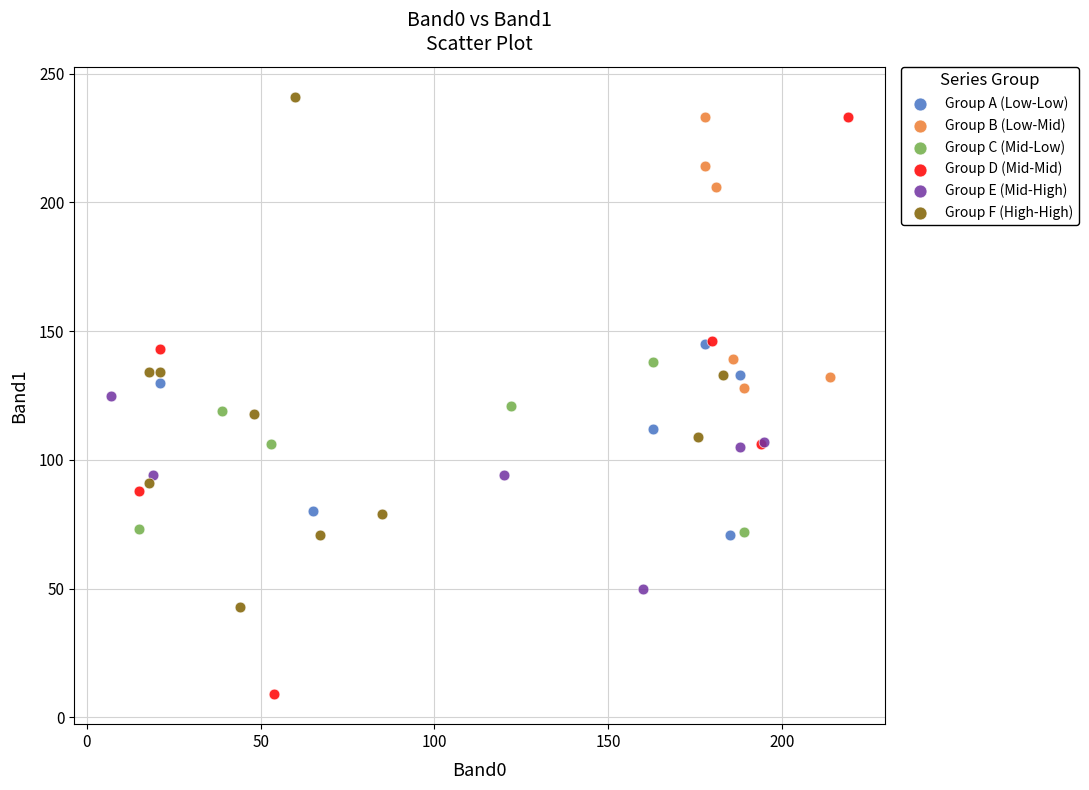

Which series reaches the minimum Y coordinate?

Group D (Mid-Mid)